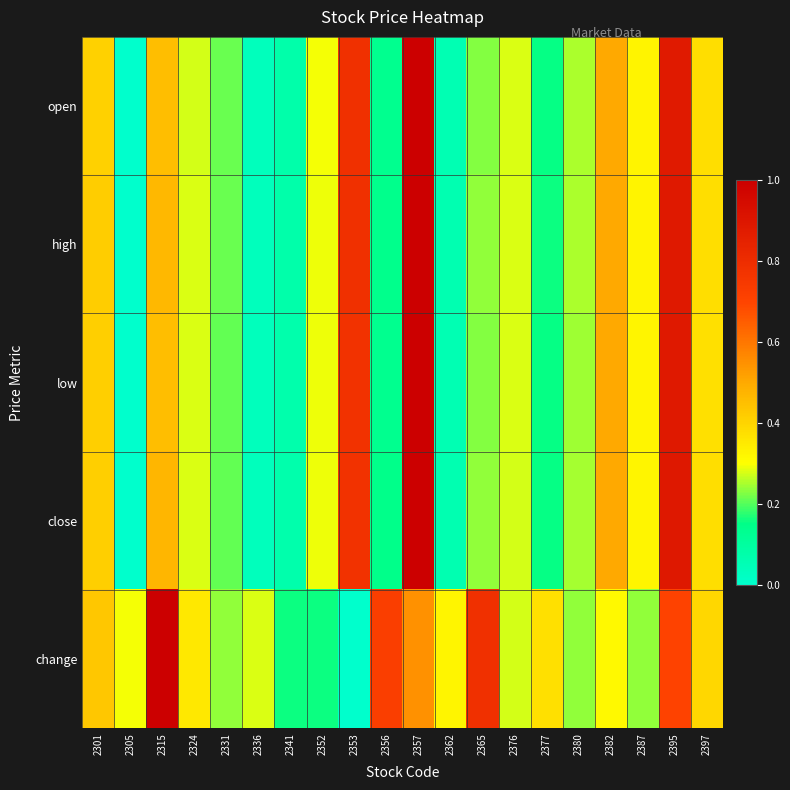

Between 2301 and 2387, which series saw the biggest shift?

change